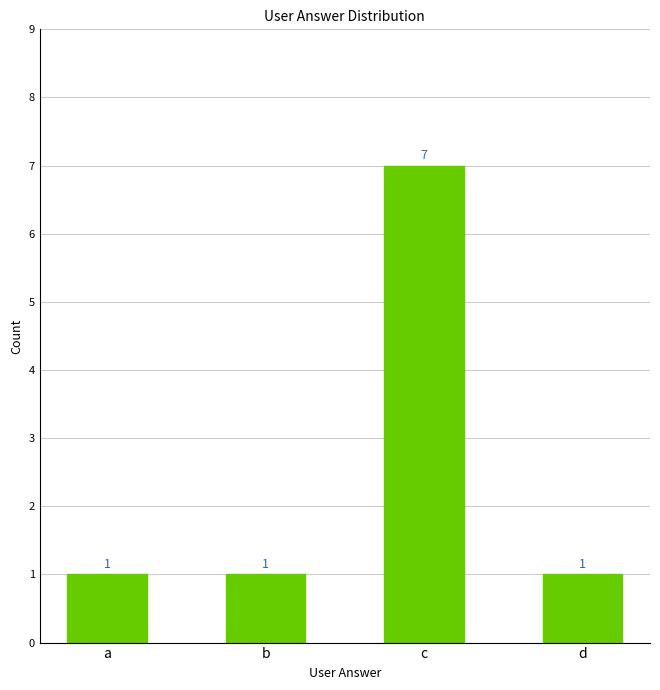

What is the maximum value shown in the chart?

7